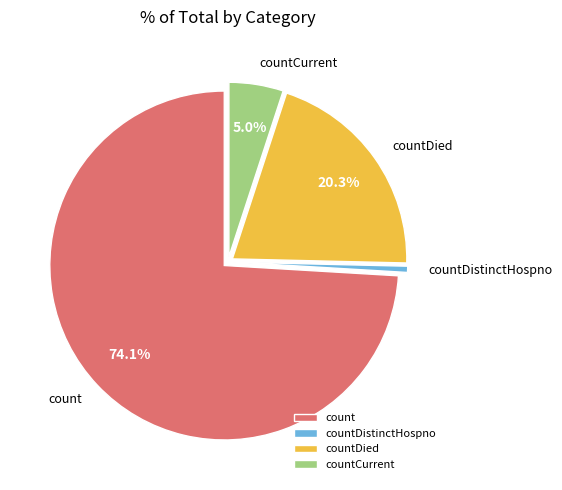

What is the majority slice?

count